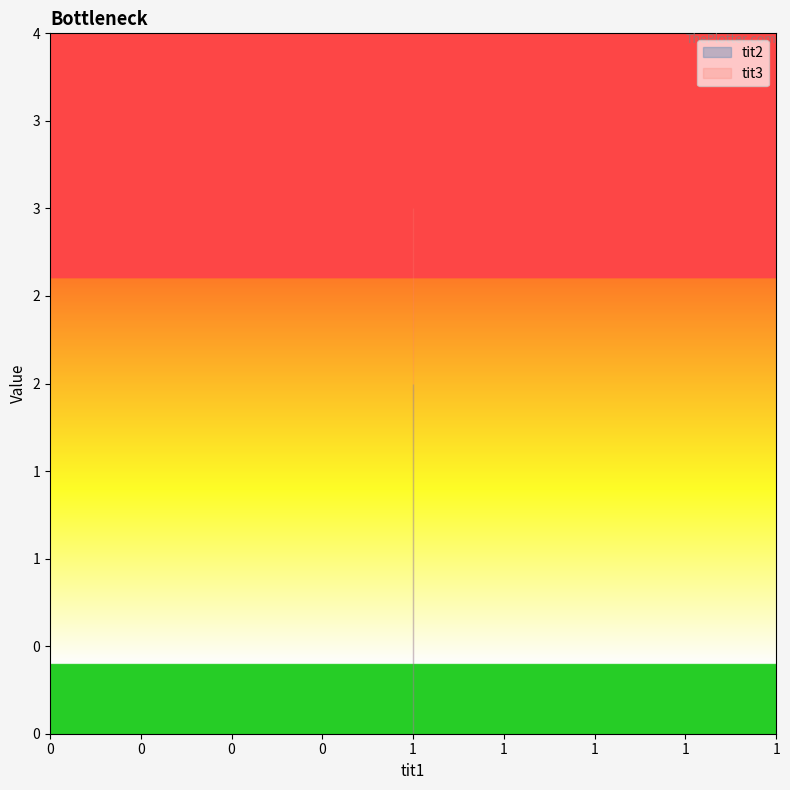

The tit3 series shows 3 at 1. True or false?

True